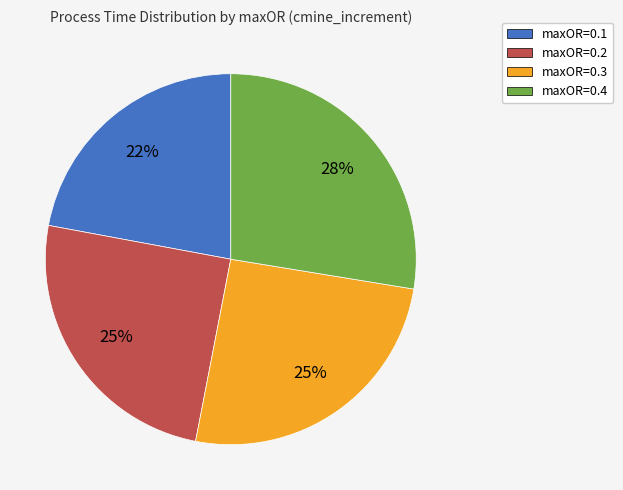

To the nearest percent, what is the difference between the maxOR=0.2 and maxOR=0.4 slice percentages?

3%